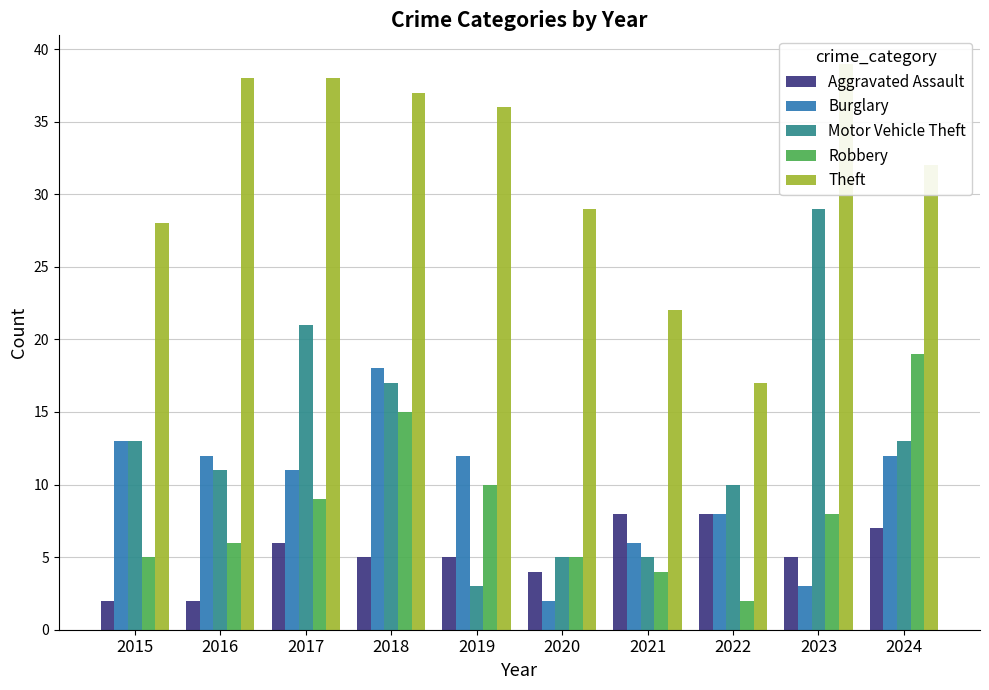

List the series in order of their peak value, lowest first.

Aggravated Assault, Burglary, Robbery, Motor Vehicle Theft, Theft